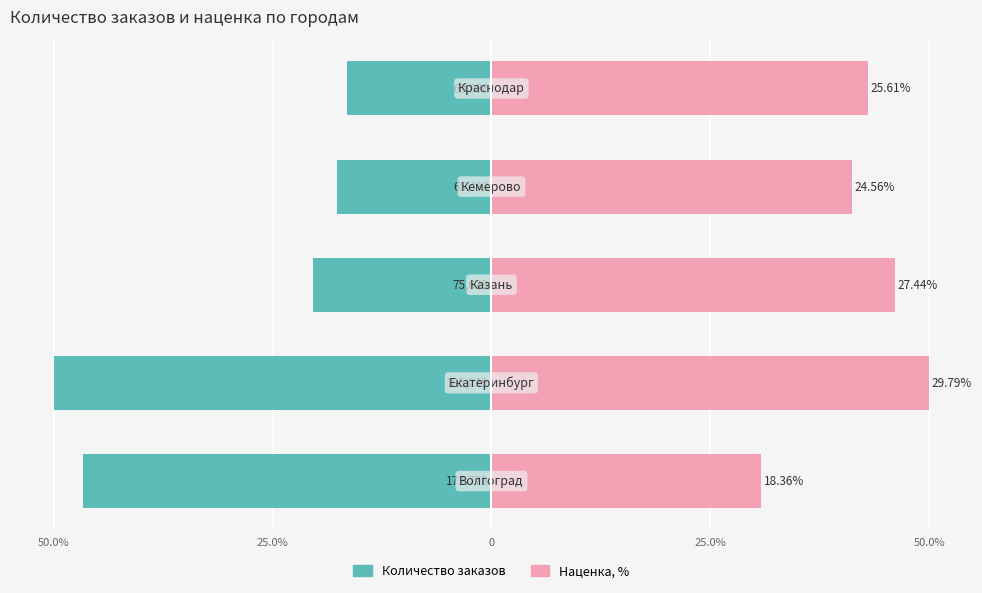

How many data points in Количество заказов are above -20?

2